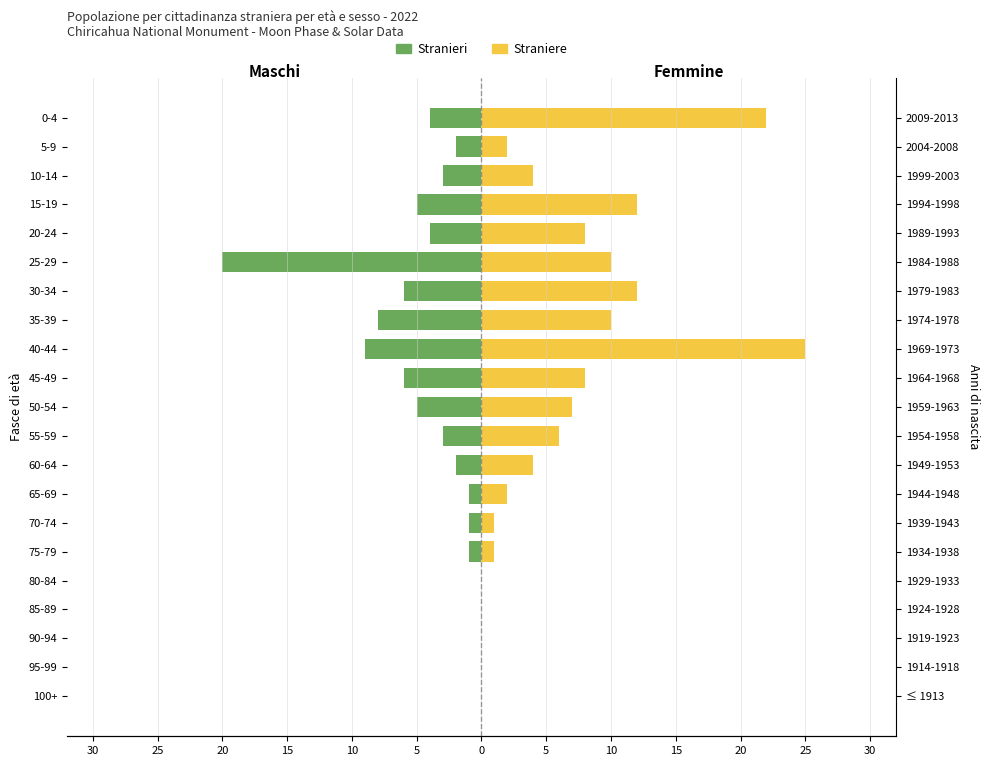

List the series in order of their overall mean, highest first.

Straniere, Stranieri